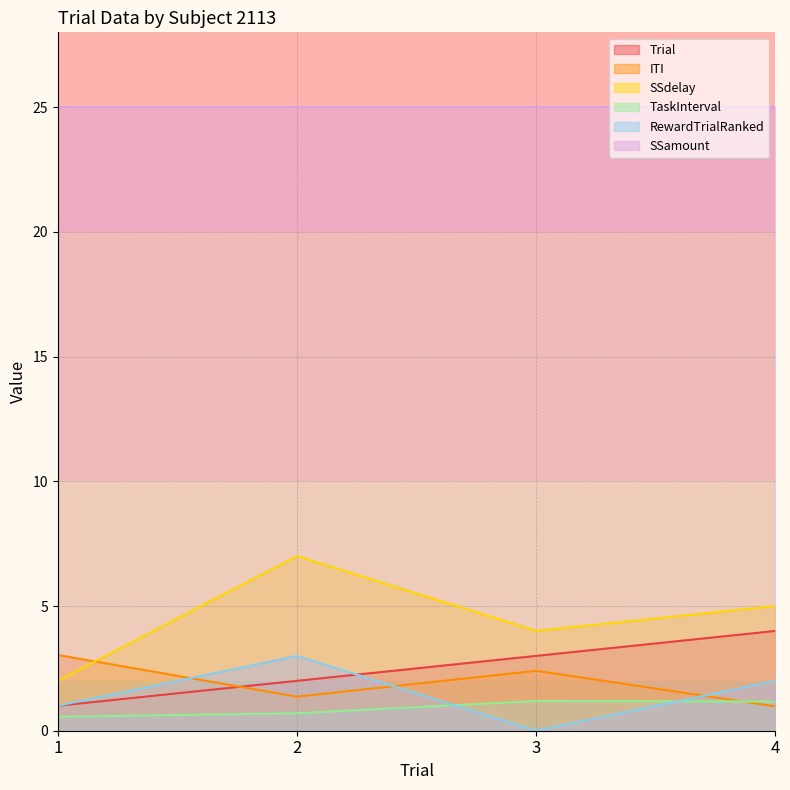

What is the spread (max minus min) of values at 4?

24.0